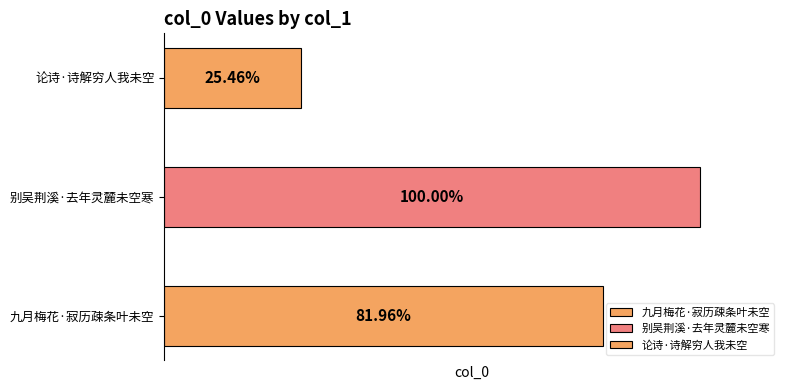

Count the number of categories in the chart.

3